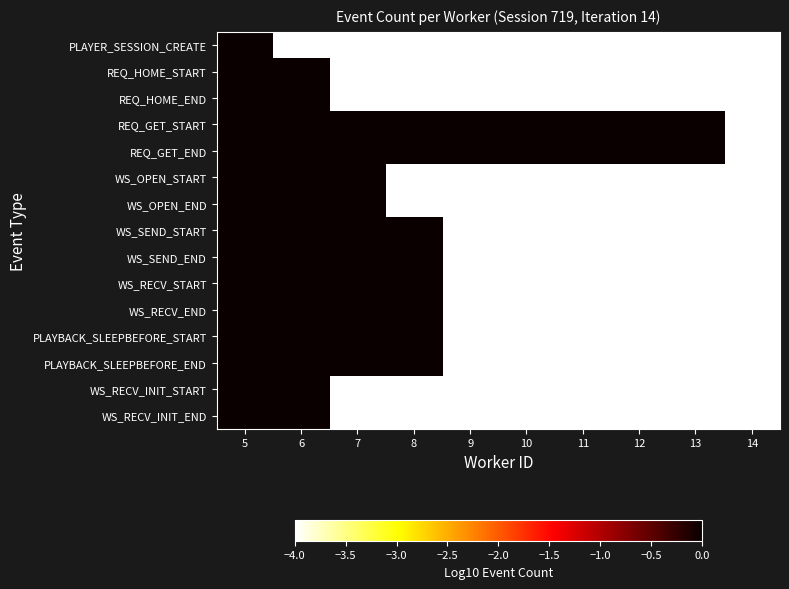

Reading left to right, what are all the values shown in this chart?

PLAYER_SESSION_CREATE: 5=0.0	6=-4.0	7=-4.0	8=-4.0	9=-4.0	10=-4.0	11=-4.0	12=-4.0	13=-4.0	14=-4.0
REQ_HOME_START: 5=0.0	6=0.0	7=-4.0	8=-4.0	9=-4.0	10=-4.0	11=-4.0	12=-4.0	13=-4.0	14=-4.0
REQ_HOME_END: 5=0.0	6=0.0	7=-4.0	8=-4.0	9=-4.0	10=-4.0	11=-4.0	12=-4.0	13=-4.0	14=-4.0
REQ_GET_START: 5=1.0	6=0.9	7=0.8	8=0.8	9=0.7	10=0.6	11=0.5	12=0.3	13=0.0	14=-4.0
REQ_GET_END: 5=1.0	6=0.9	7=0.8	8=0.8	9=0.7	10=0.6	11=0.5	12=0.3	13=0.0	14=-4.0
WS_OPEN_START: 5=0.0	6=0.0	7=0.0	8=-4.0	9=-4.0	10=-4.0	11=-4.0	12=-4.0	13=-4.0	14=-4.0
WS_OPEN_END: 5=0.0	6=0.0	7=0.0	8=-4.0	9=-4.0	10=-4.0	11=-4.0	12=-4.0	13=-4.0	14=-4.0
WS_SEND_START: 5=0.3	6=0.3	7=0.0	8=0.0	9=-4.0	10=-4.0	11=-4.0	12=-4.0	13=-4.0	14=-4.0
WS_SEND_END: 5=0.3	6=0.3	7=0.0	8=0.0	9=-4.0	10=-4.0	11=-4.0	12=-4.0	13=-4.0	14=-4.0
WS_RECV_START: 5=0.3	6=0.3	7=0.0	8=0.0	9=-4.0	10=-4.0	11=-4.0	12=-4.0	13=-4.0	14=-4.0
WS_RECV_END: 5=0.3	6=0.3	7=0.0	8=0.0	9=-4.0	10=-4.0	11=-4.0	12=-4.0	13=-4.0	14=-4.0
PLAYBACK_SLEEPBEFORE_START: 5=0.5	6=0.3	7=0.0	8=0.0	9=-4.0	10=-4.0	11=-4.0	12=-4.0	13=-4.0	14=-4.0
PLAYBACK_SLEEPBEFORE_END: 5=0.5	6=0.3	7=0.0	8=0.0	9=-4.0	10=-4.0	11=-4.0	12=-4.0	13=-4.0	14=-4.0
WS_RECV_INIT_START: 5=0.0	6=0.0	7=-4.0	8=-4.0	9=-4.0	10=-4.0	11=-4.0	12=-4.0	13=-4.0	14=-4.0
WS_RECV_INIT_END: 5=0.0	6=0.0	7=-4.0	8=-4.0	9=-4.0	10=-4.0	11=-4.0	12=-4.0	13=-4.0	14=-4.0